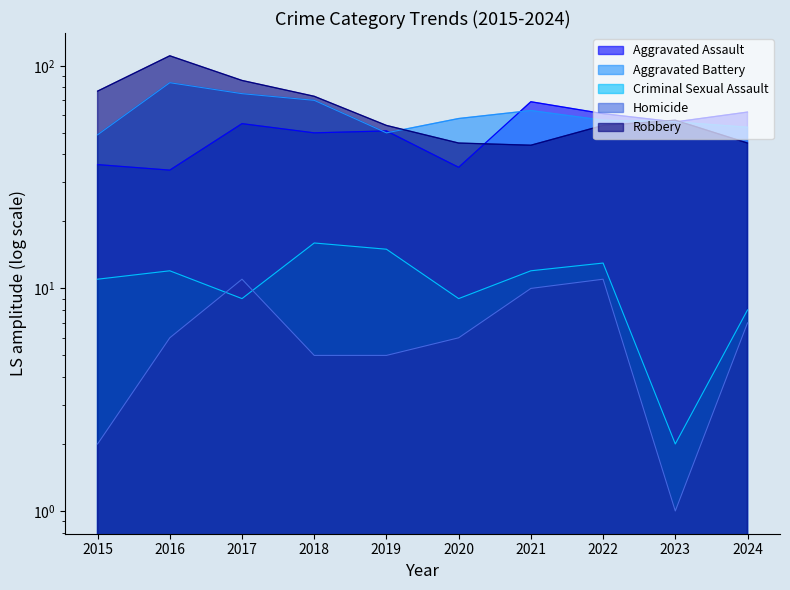

Which series has the largest range (max minus min)?

Robbery